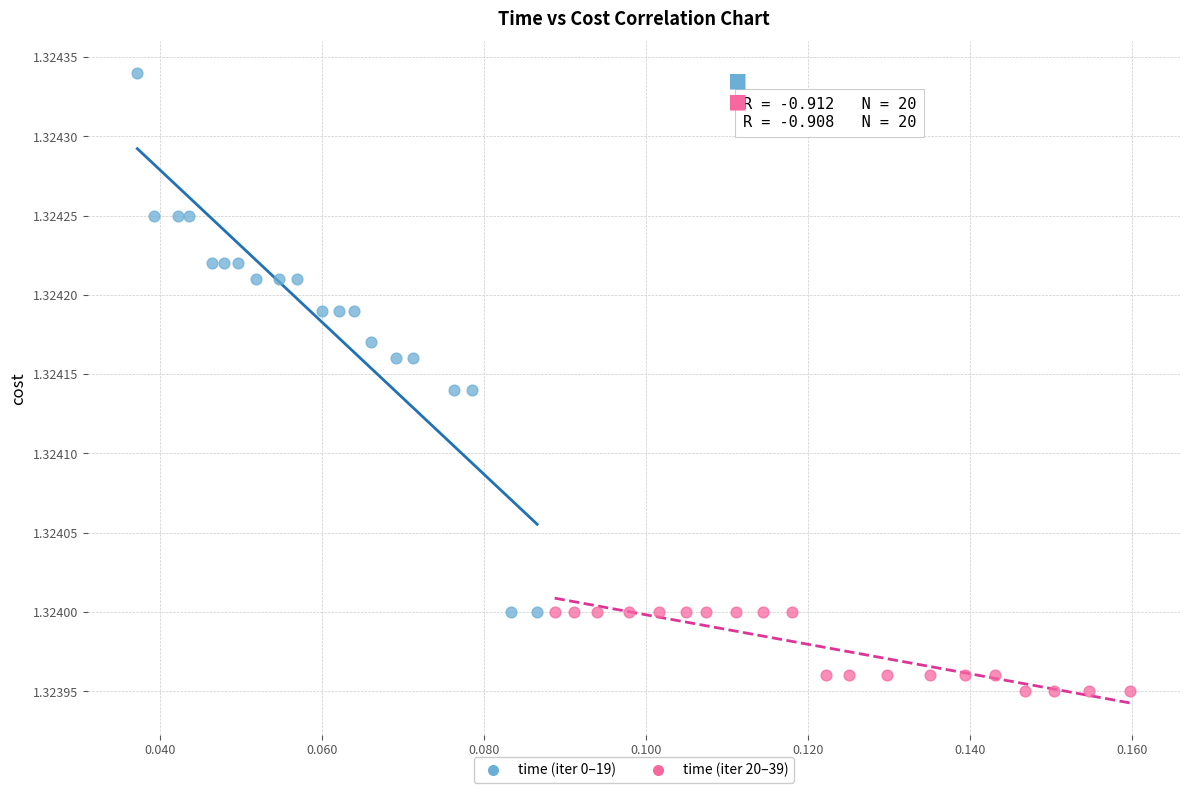

Which series contains the highest Y value?

time (iter 0–19)